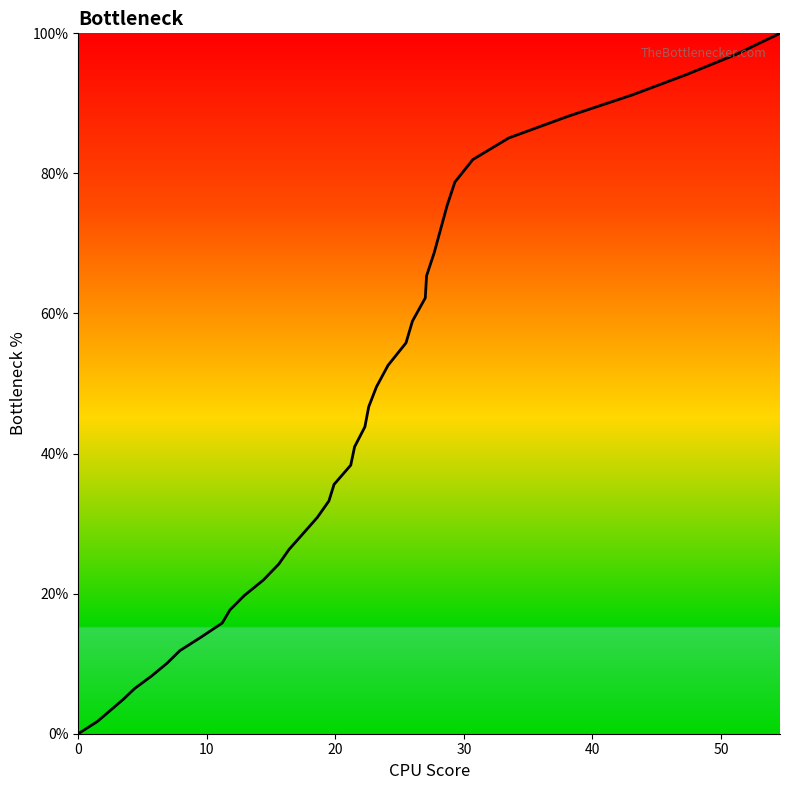

What is the difference between the maximum and minimum values?

100.0